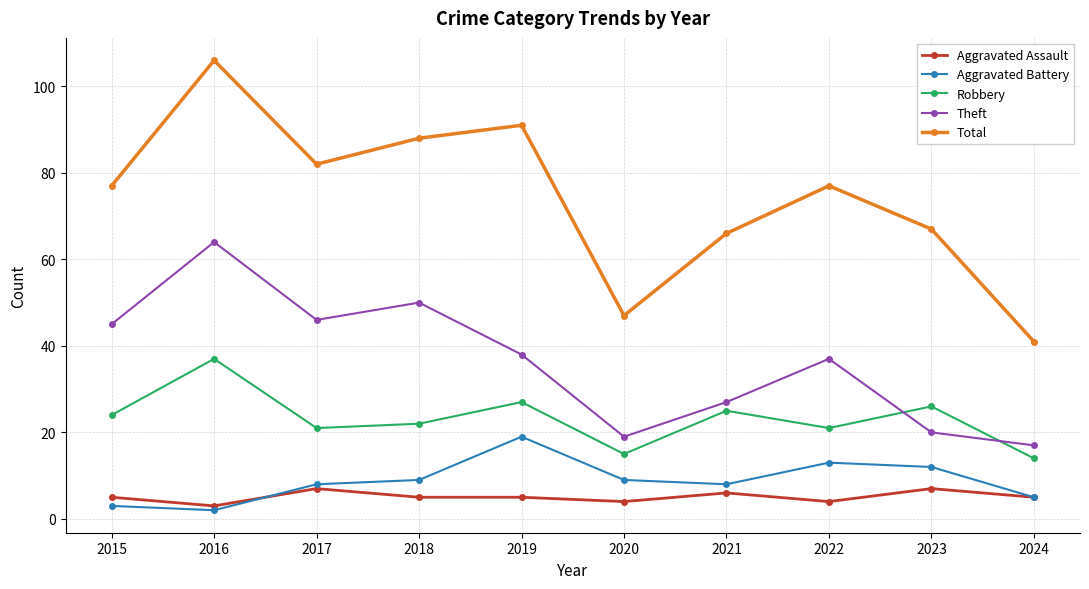

Is it true that Aggravated Assault equals 5 at 2015?

True